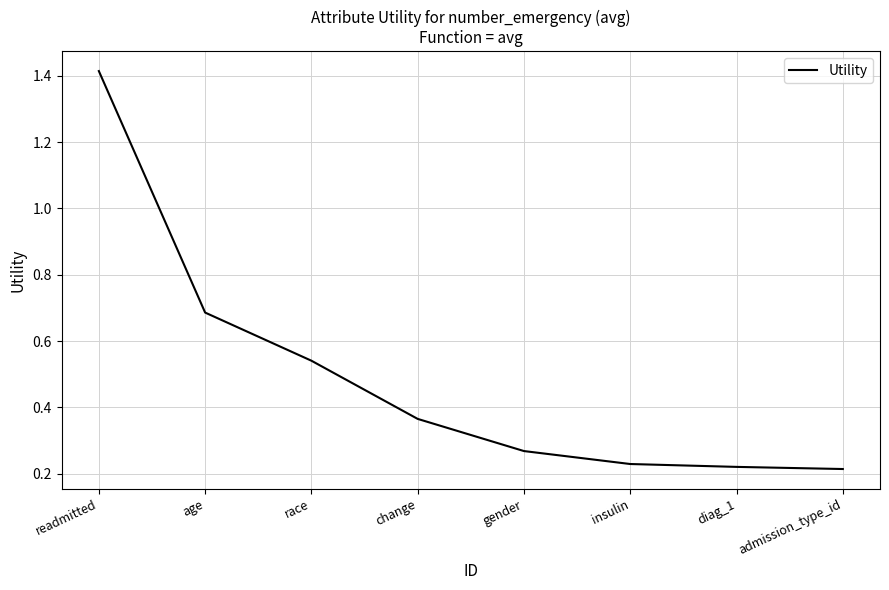

How many values are between 0 and 1?

7